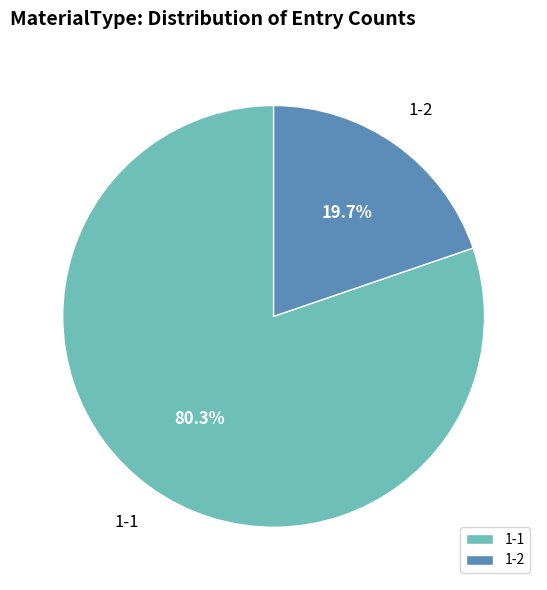

Combined, do 1-2 and 1-1 account for over 50%?

Yes